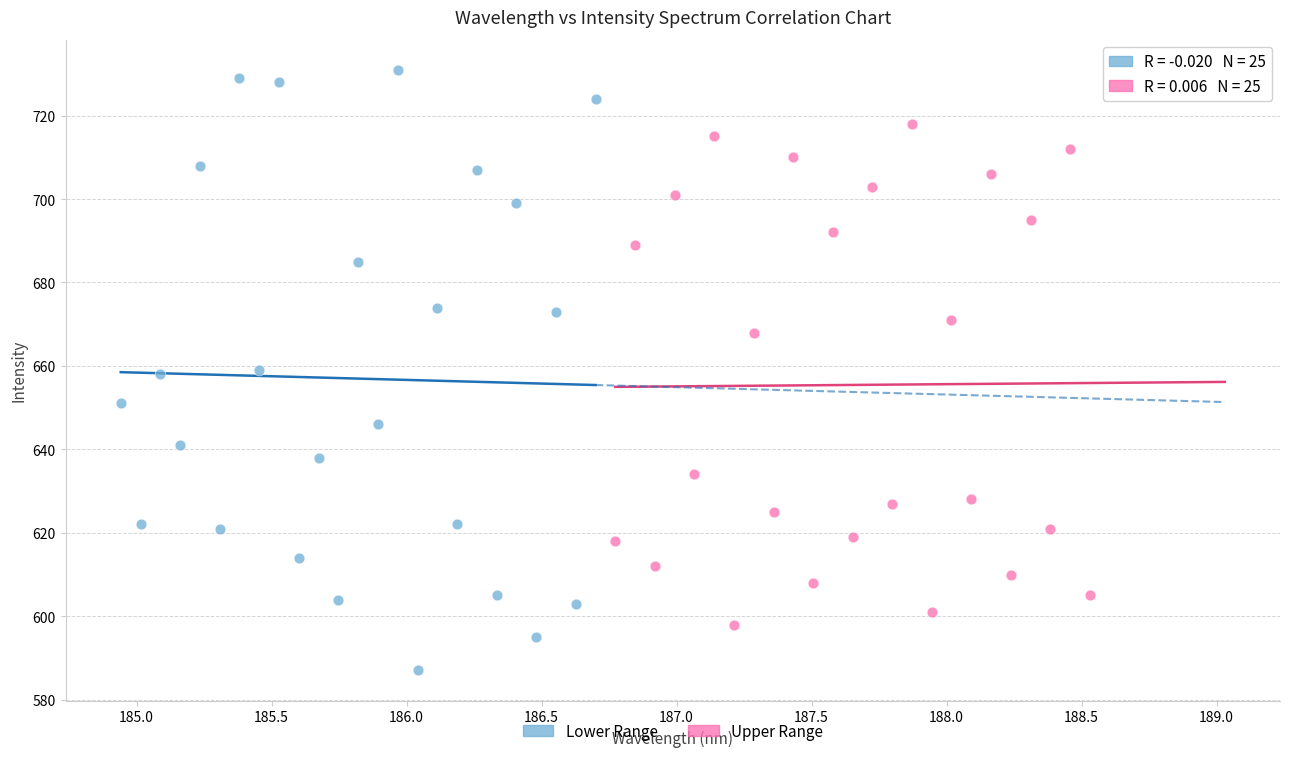

Which series reaches the maximum Y coordinate?

Lower Range